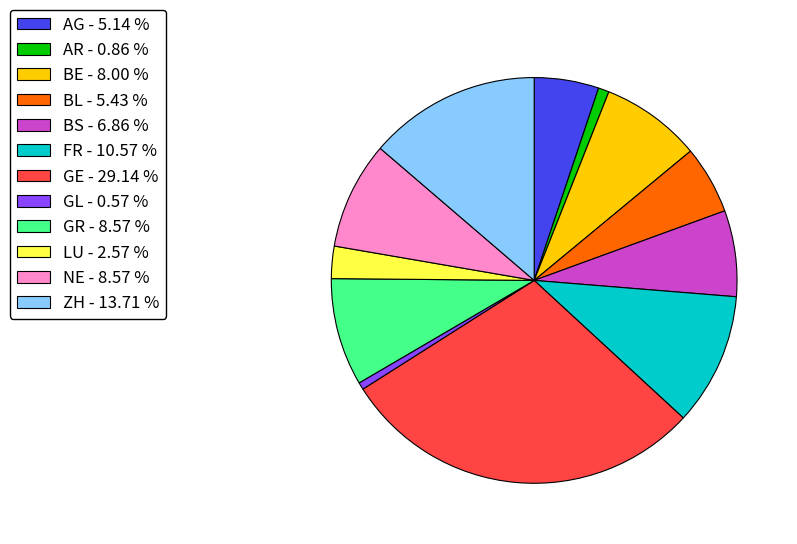

Do FR - 10.57 % and GL - 0.57 % together represent more than half of the pie?

No